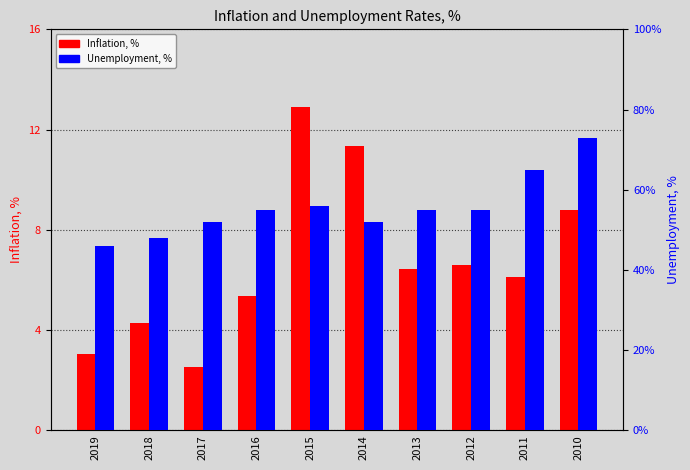

At which label does Unemployment, % reach its peak?

2010